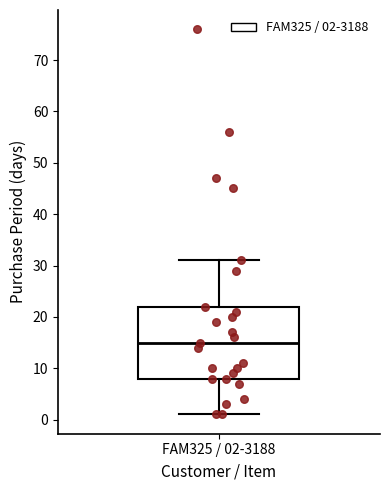

Transcribe this box plot: give where the median line is, the range the box spans, and where the two whiskers end, as read against the y-axis. The values are not printed on the chart, so give them approximately, as read against the axis.

median 15, box 8 to 22, whiskers 1 to 31